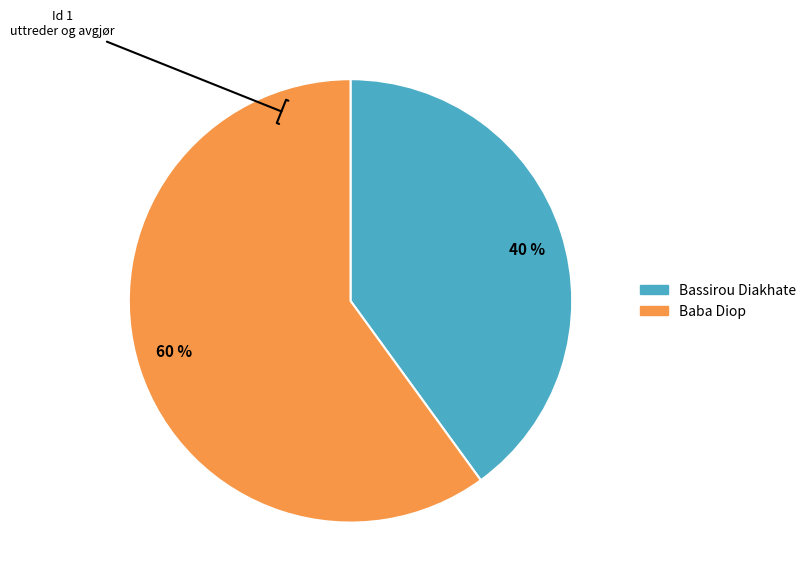

Do 40 % and 60 % together represent more than half of the pie?

Yes